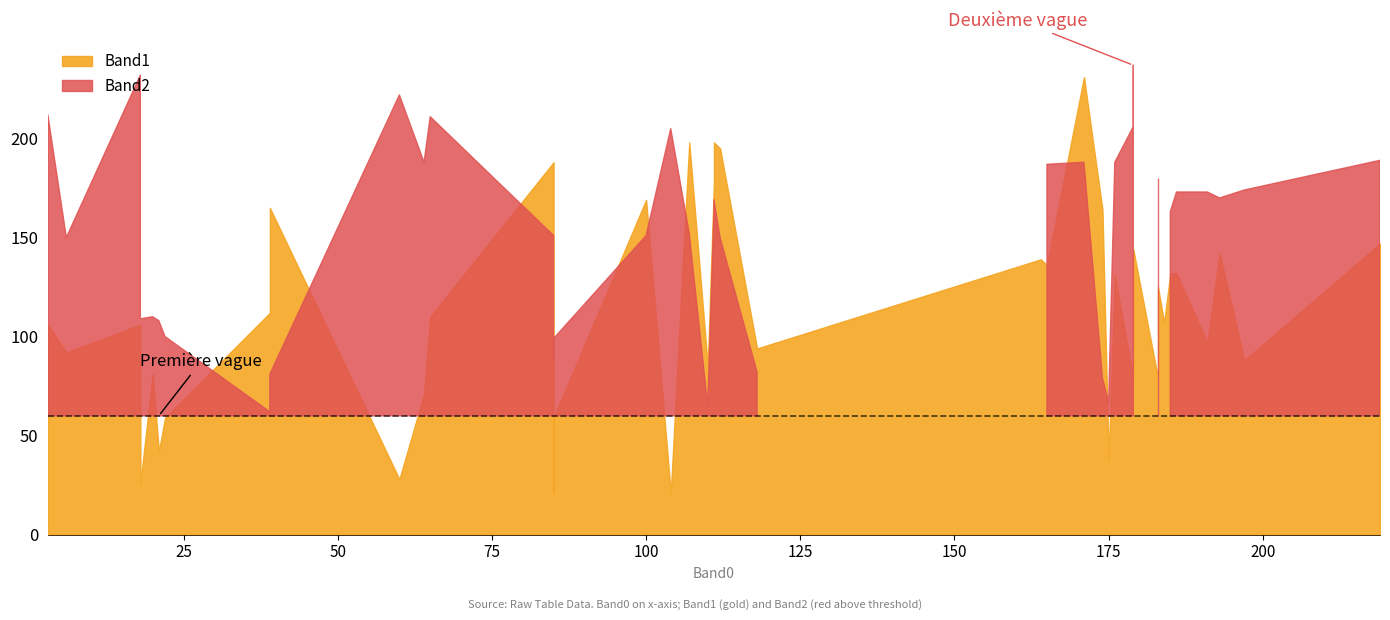

True or false: Band2 has more than 0 points higher than both neighbors.

True